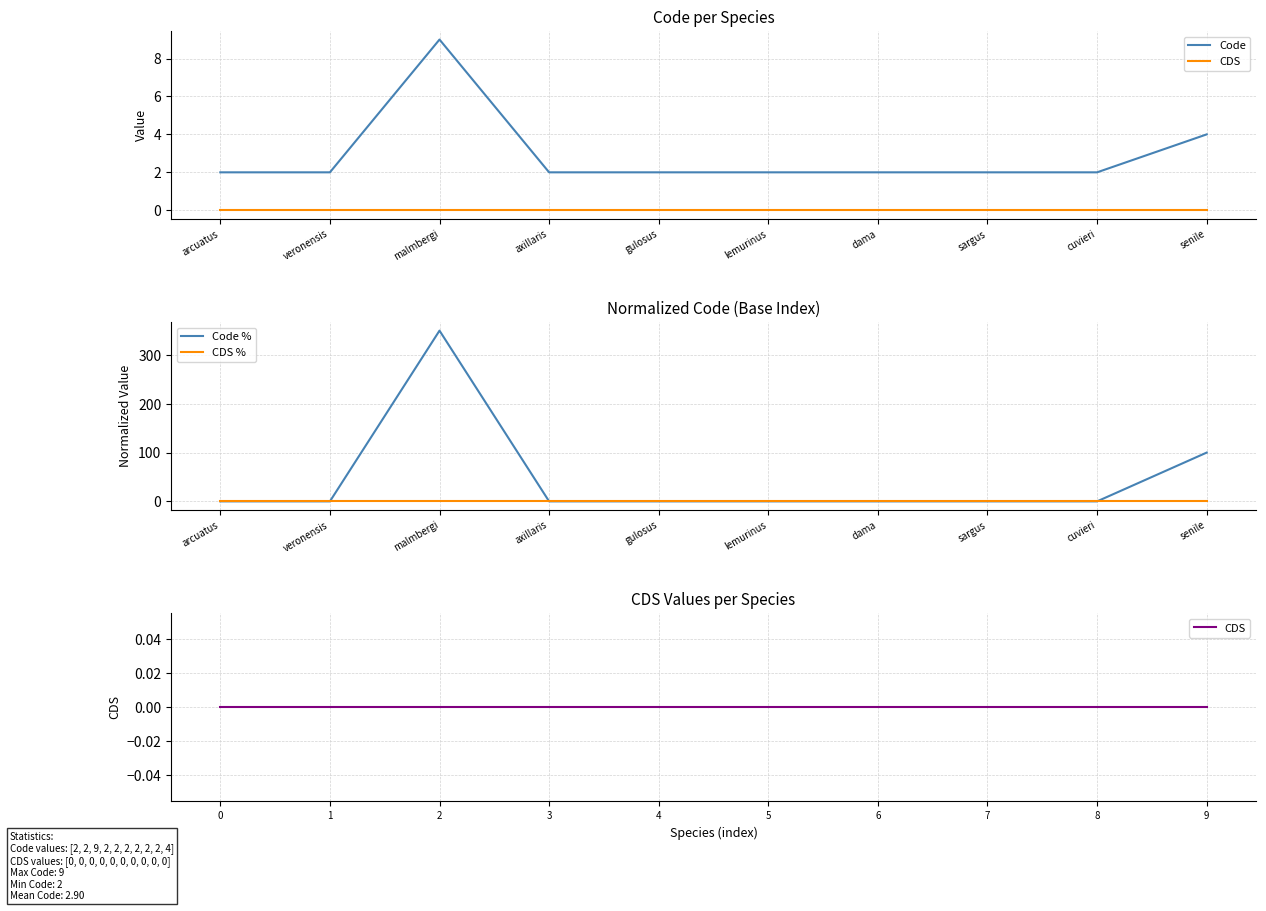

Where is Code % nearest to the value 175?

senile